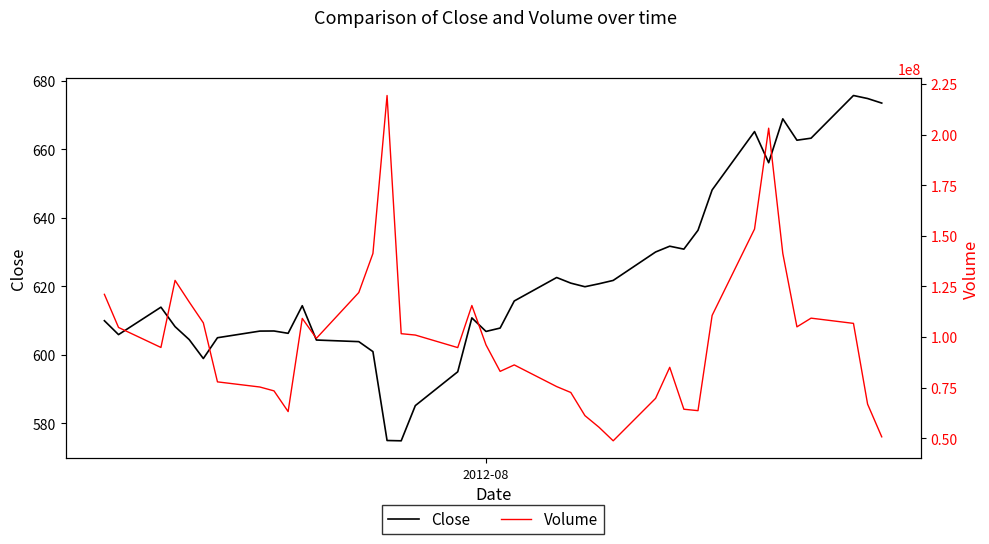

What is the lowest value of the Close series?

574.9